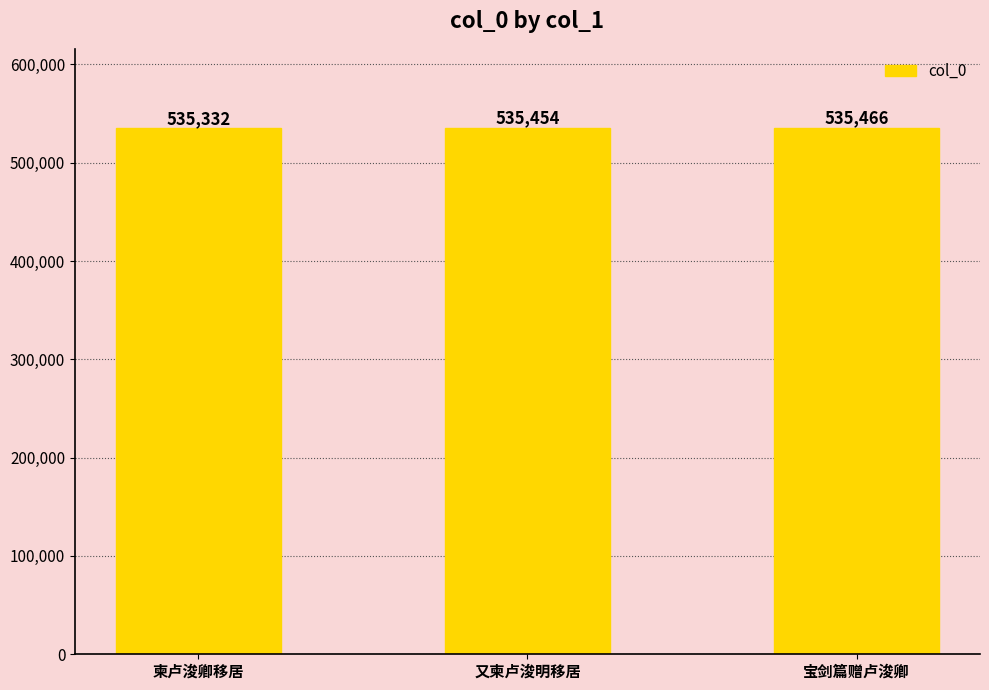

List the labels in order of value, smallest first.

柬卢浚卿移居, 又柬卢浚明移居, 宝剑篇赠卢浚卿